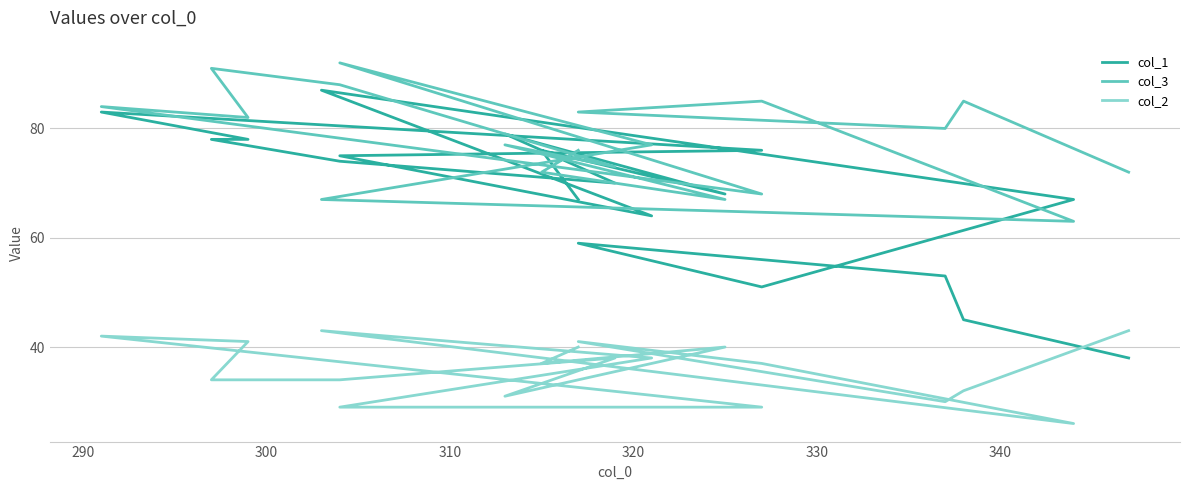

Between 330 and 310, which is larger?

330